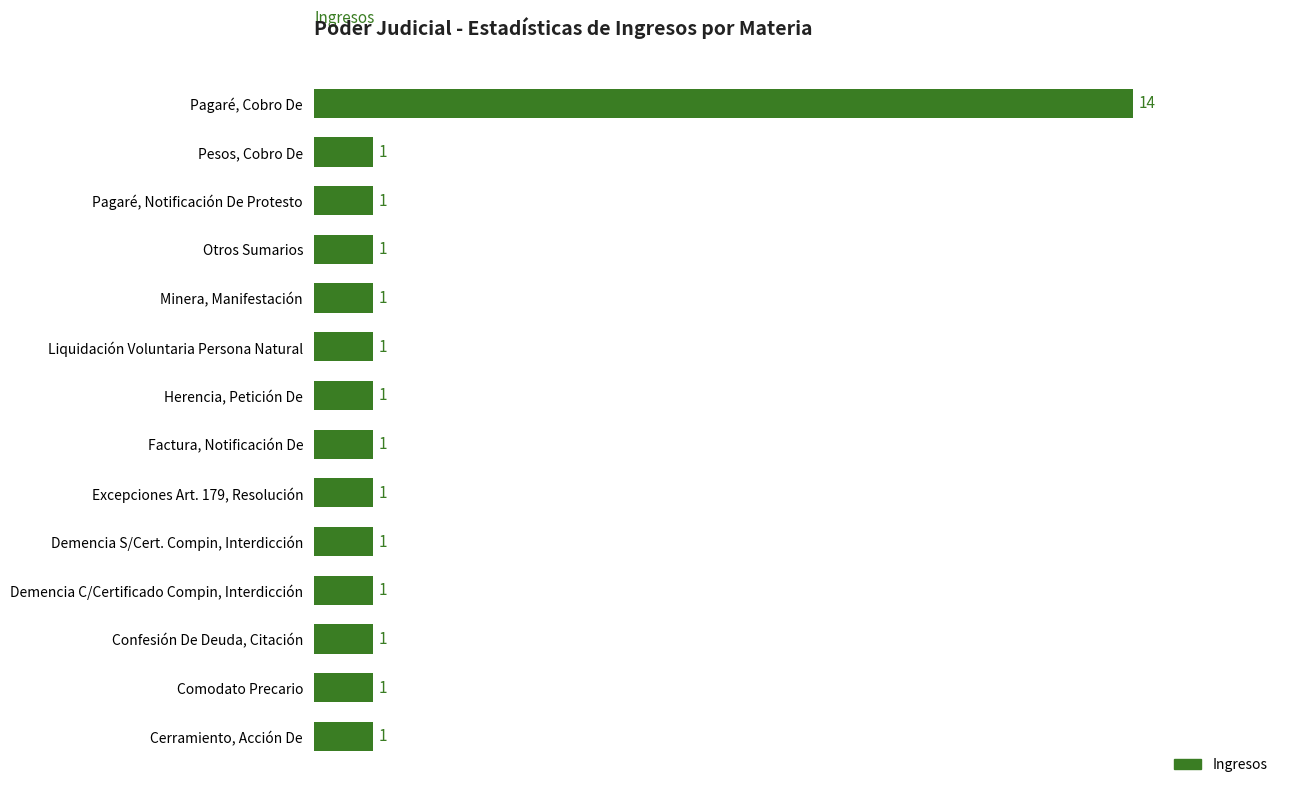

True or false: the data shows 2 at Pesos, Cobro De.

False